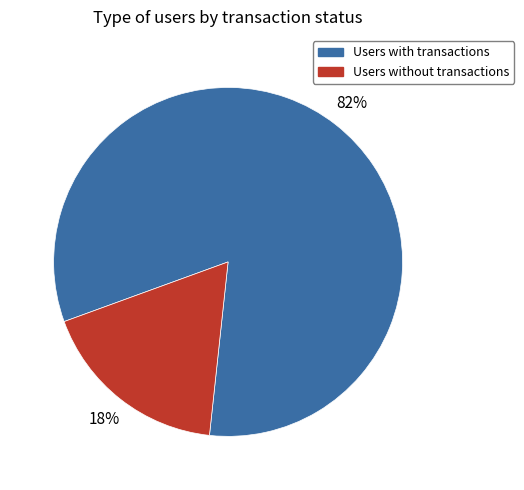

Which slice is the largest?

Users with transactions